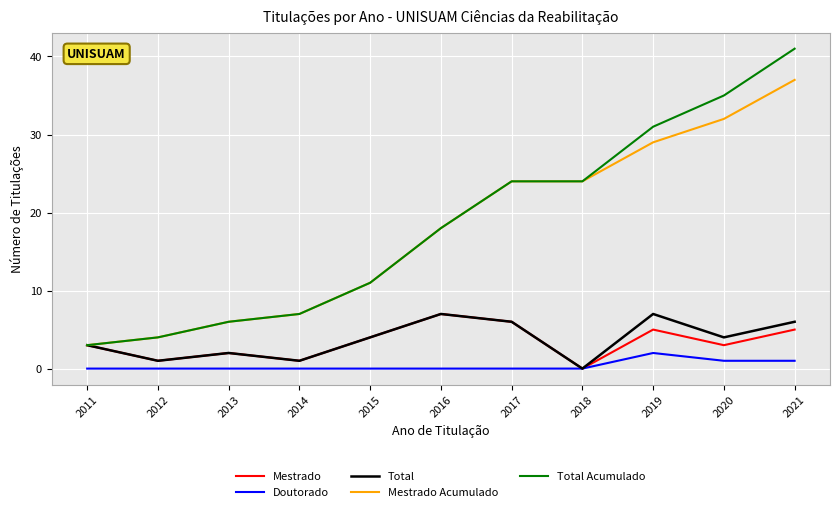

Reading right to left, transcribe all the data shown in this chart.

Mestrado: 2021=5	2020=3	2019=5	2018=0	2017=6	2016=7	2015=4	2014=1	2013=2	2012=1	2011=3
Doutorado: 2021=1	2020=1	2019=2	2018=0	2017=0	2016=0	2015=0	2014=0	2013=0	2012=0	2011=0
Total: 2021=6	2020=4	2019=7	2018=0	2017=6	2016=7	2015=4	2014=1	2013=2	2012=1	2011=3
Mestrado Acumulado: 2021=37	2020=32	2019=29	2018=24	2017=24	2016=18	2015=11	2014=7	2013=6	2012=4	2011=3
Total Acumulado: 2021=41	2020=35	2019=31	2018=24	2017=24	2016=18	2015=11	2014=7	2013=6	2012=4	2011=3